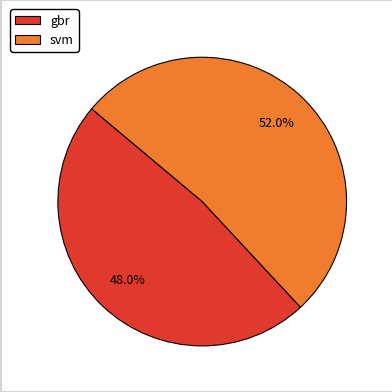

Which has a higher value, gbr or svm?

svm